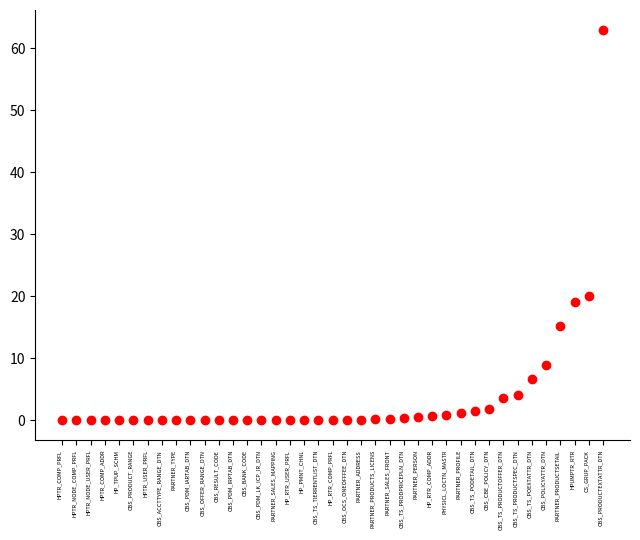

What Y value in the scatter plot is closest to 31?

20.0